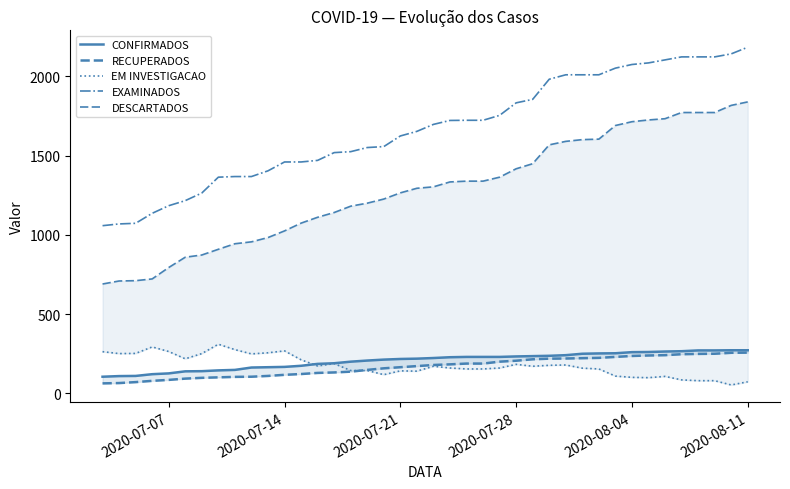

True or false: DESCARTADOS and RECUPERADOS intersect in this chart.

False